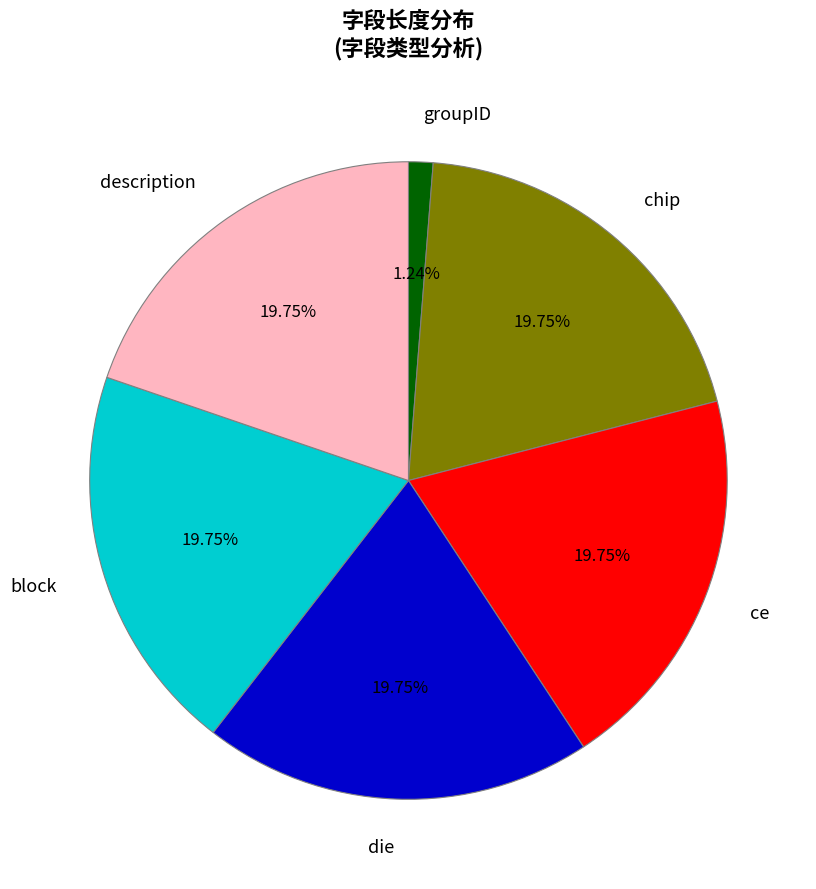

To the nearest percent, what portion does chip represent?

20%